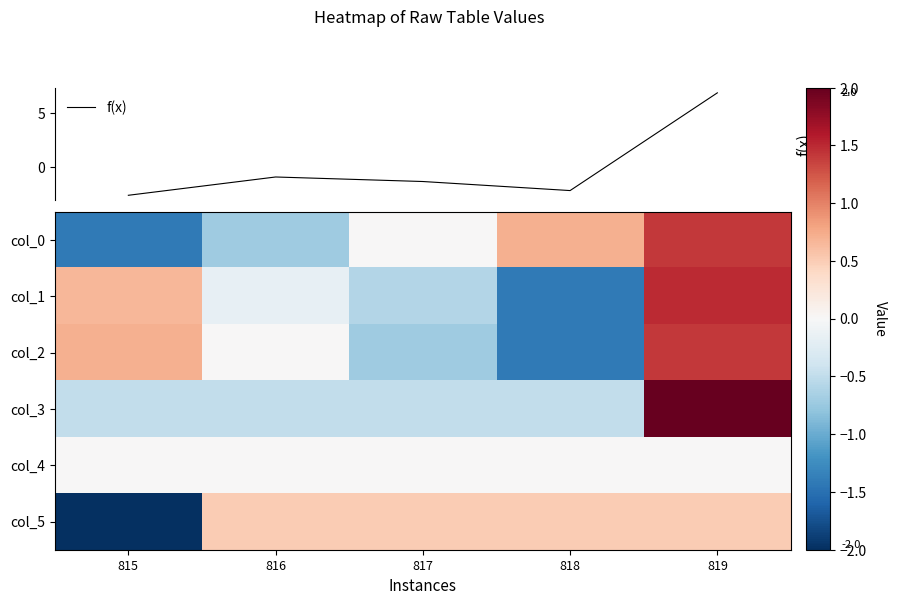

At how many categories does at least one series exceed 0?

5